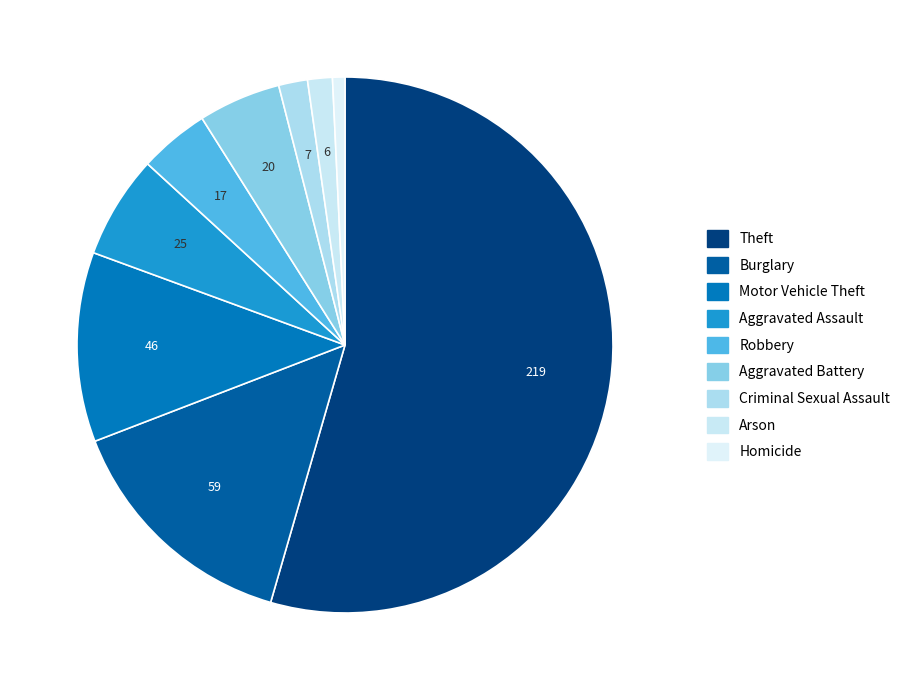

How many slices are in this pie chart?

9